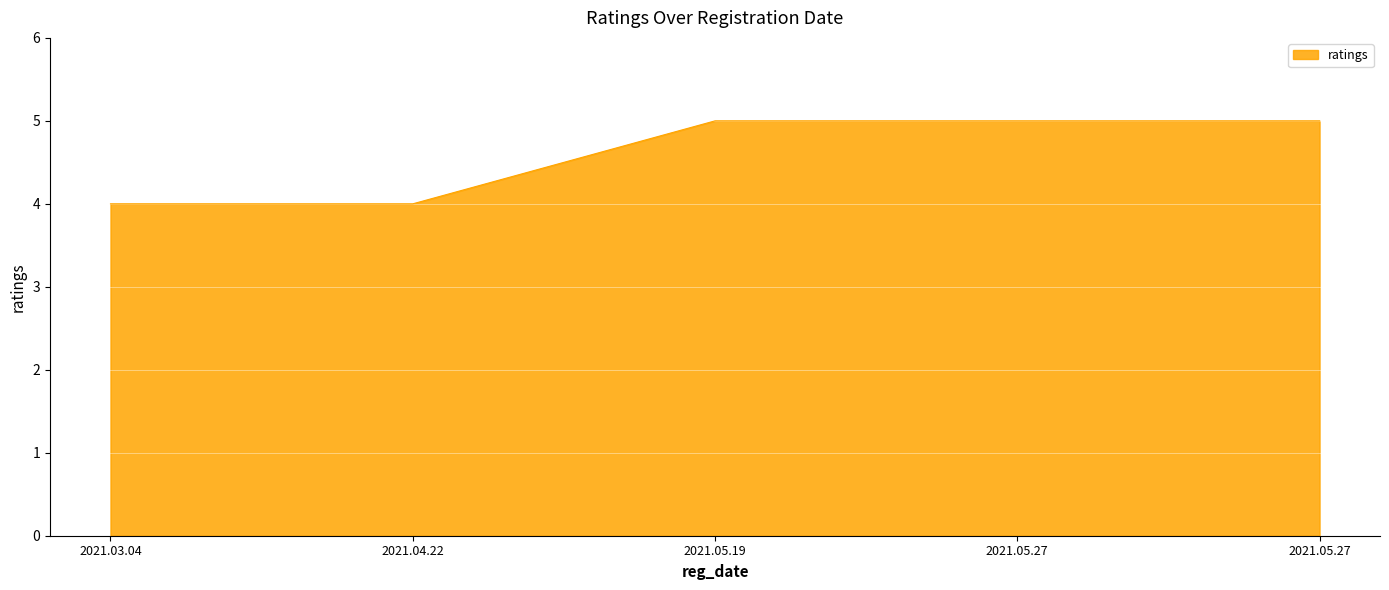

Does the chart display data point markers on the line(s)?

No